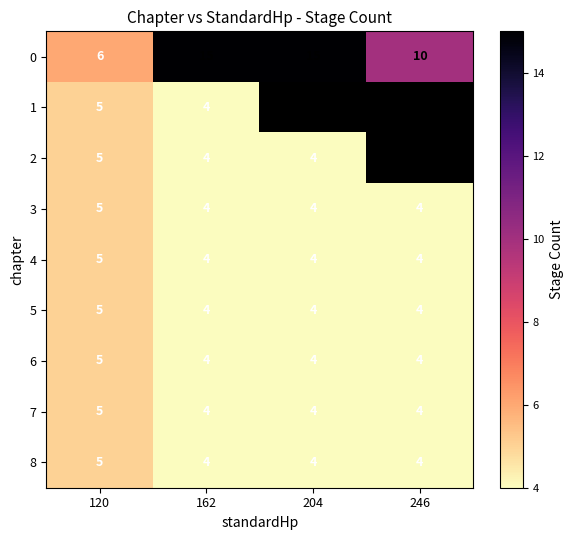

Count the number of categories in the chart.

4